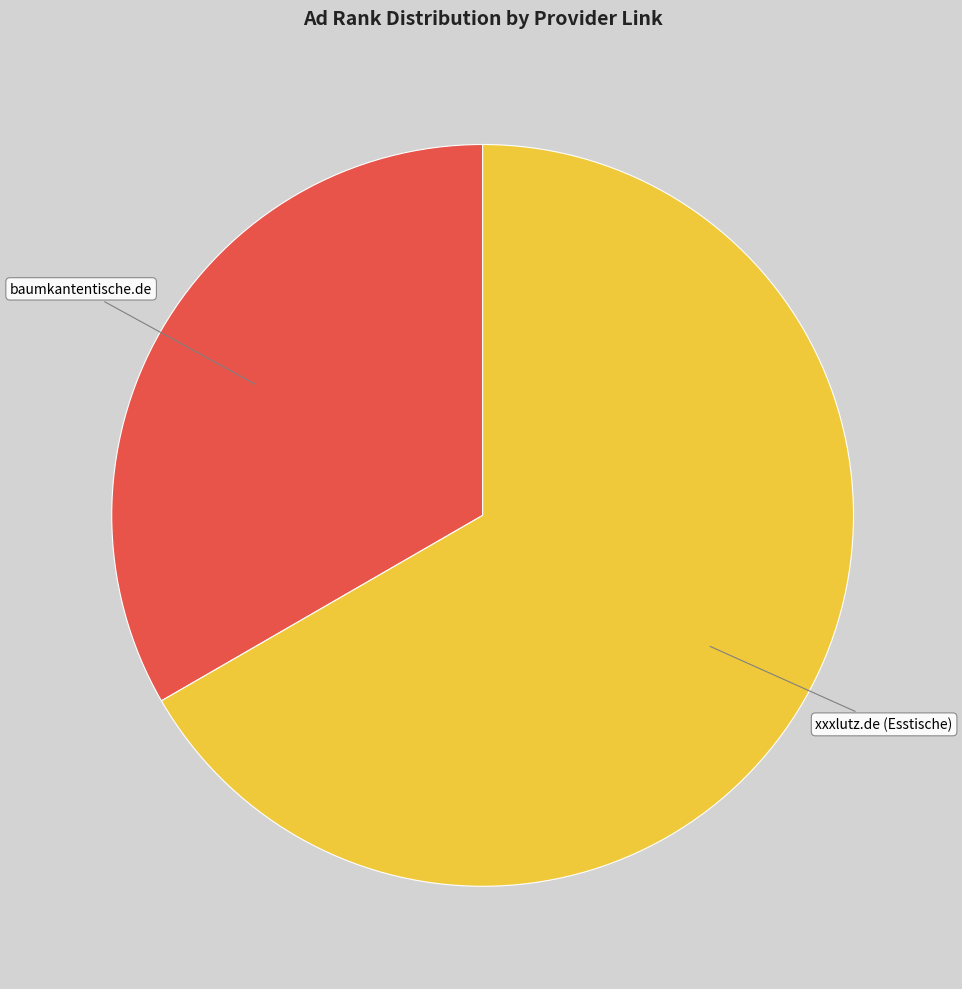

Which category has the smallest portion of the pie?

baumkantentische.de